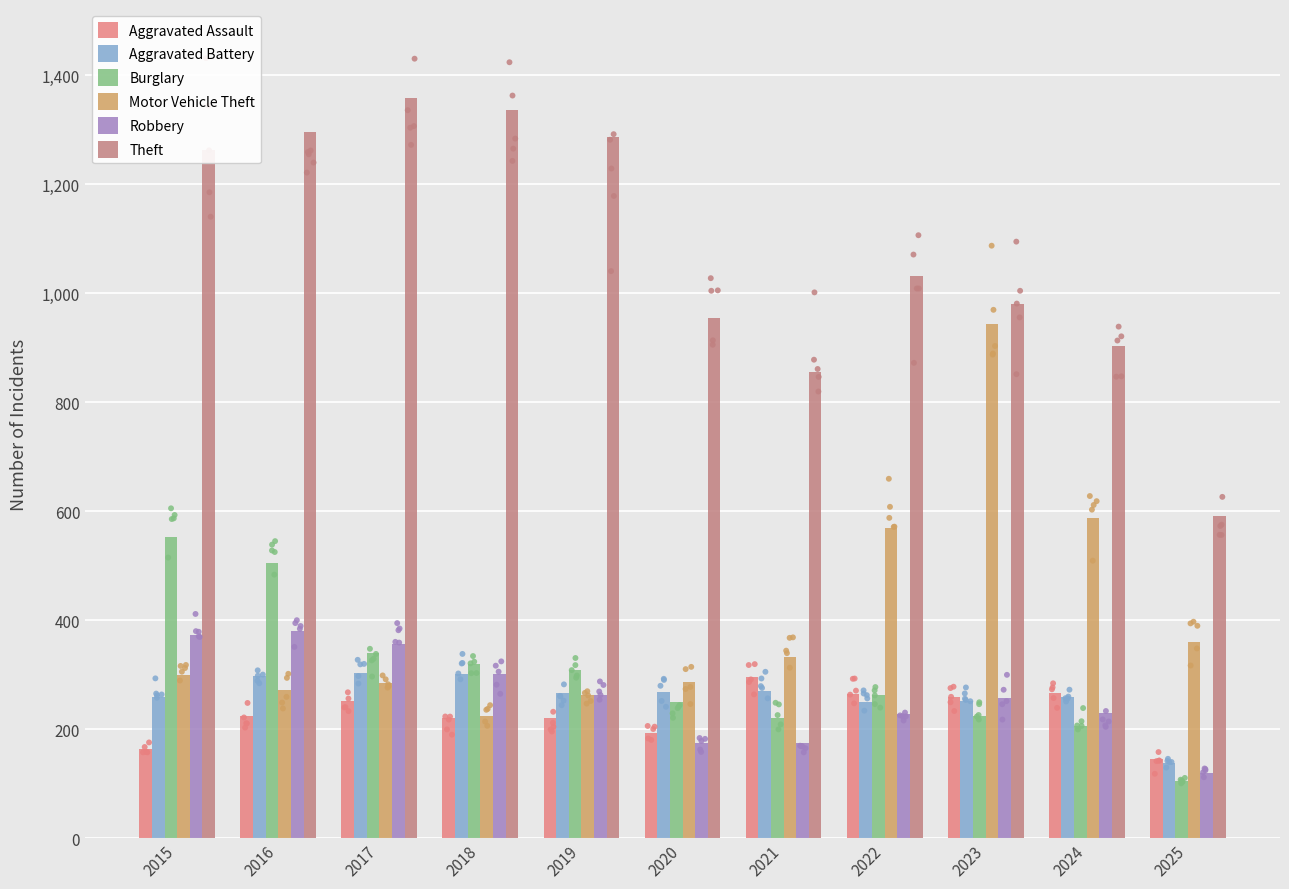

Which series has the largest total across all categories?

Theft